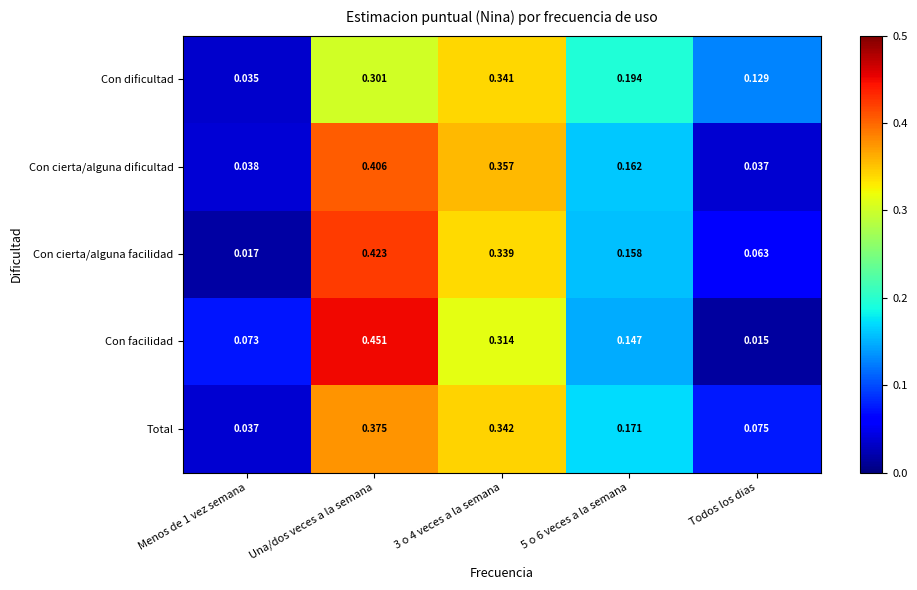

At Todos los dias, list the series in order from largest to smallest.

Con dificultad, Total, Con cierta/alguna facilidad, Con cierta/alguna dificultad, Con facilidad